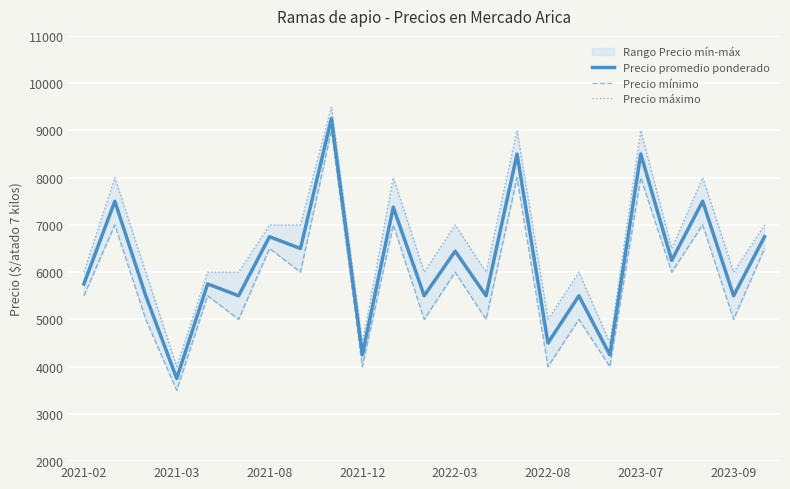

What is the value of the Precio promedio ponderado point at the 11th from the left?

7375